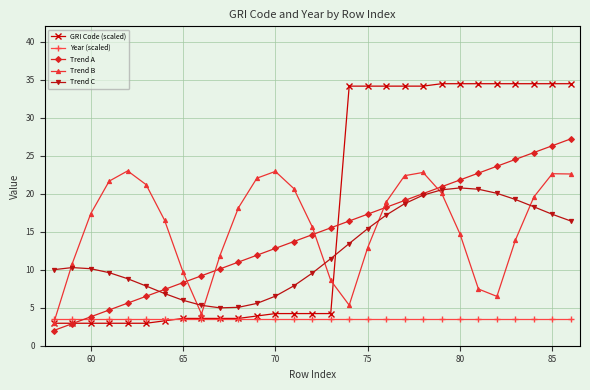

How many interior local valleys does the Trend B series have?

3